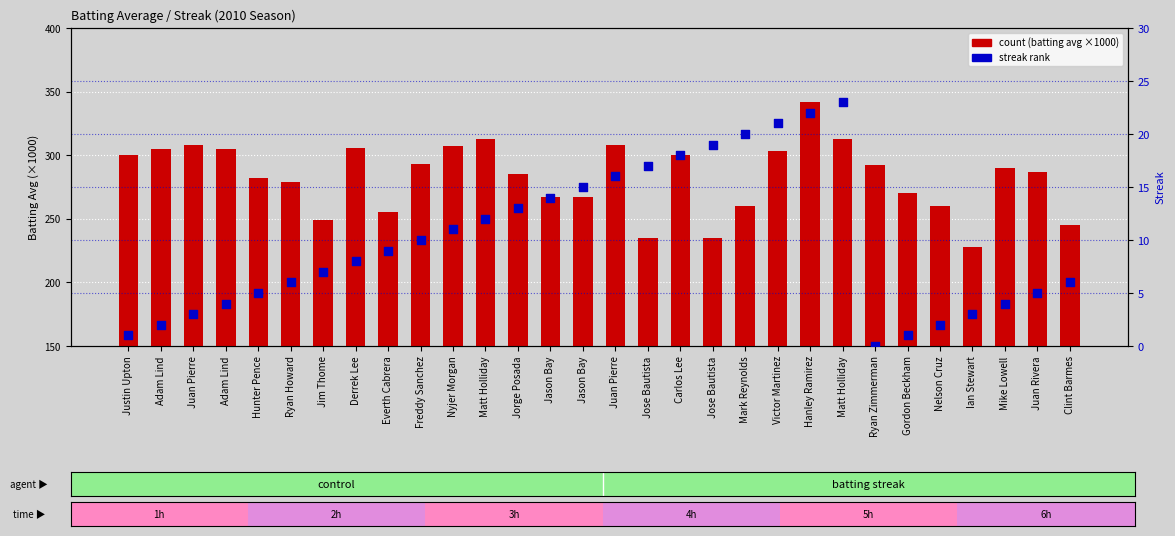

Which series has the largest Y range (max minus min)?

count